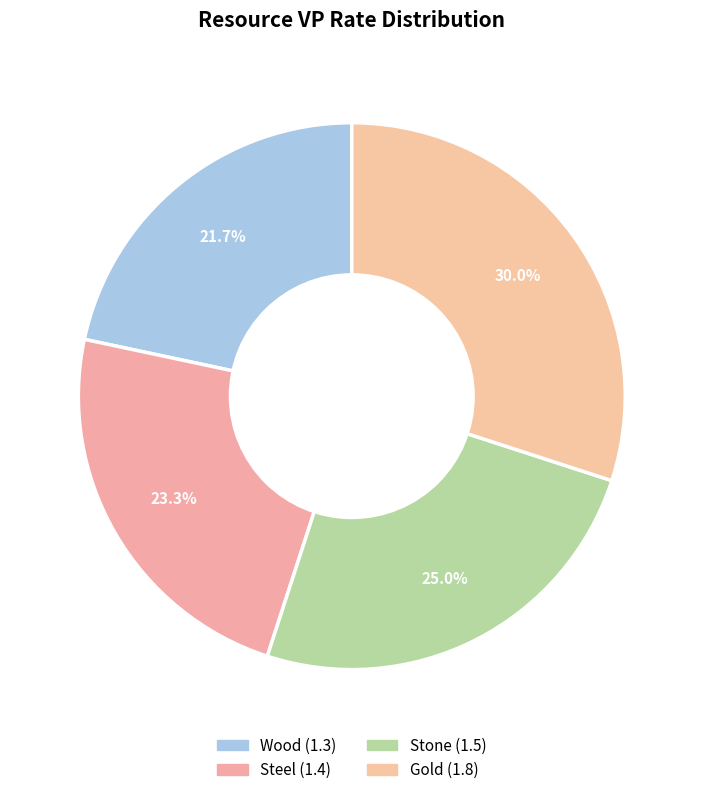

Is the sum of Gold and Stone greater than half?

Yes